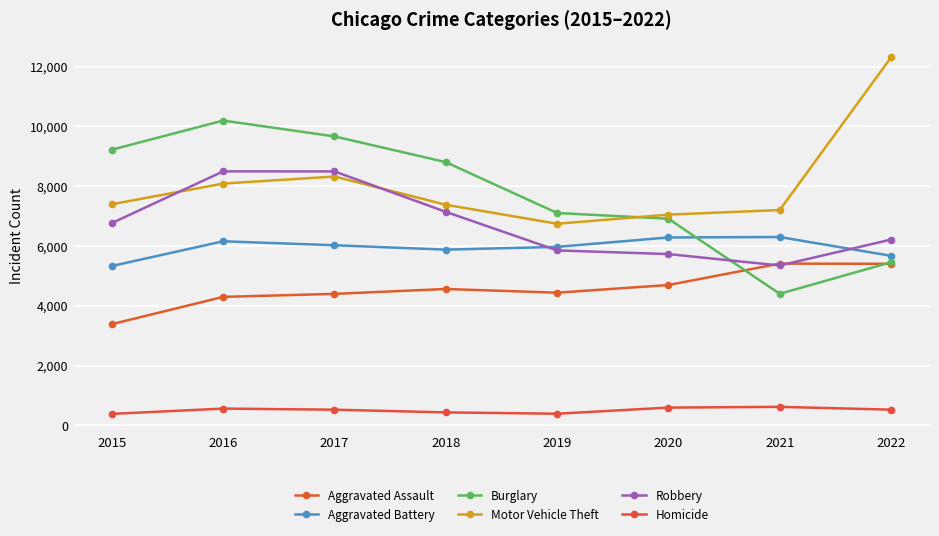

At which category does the chart reach its peak across all series?

2022